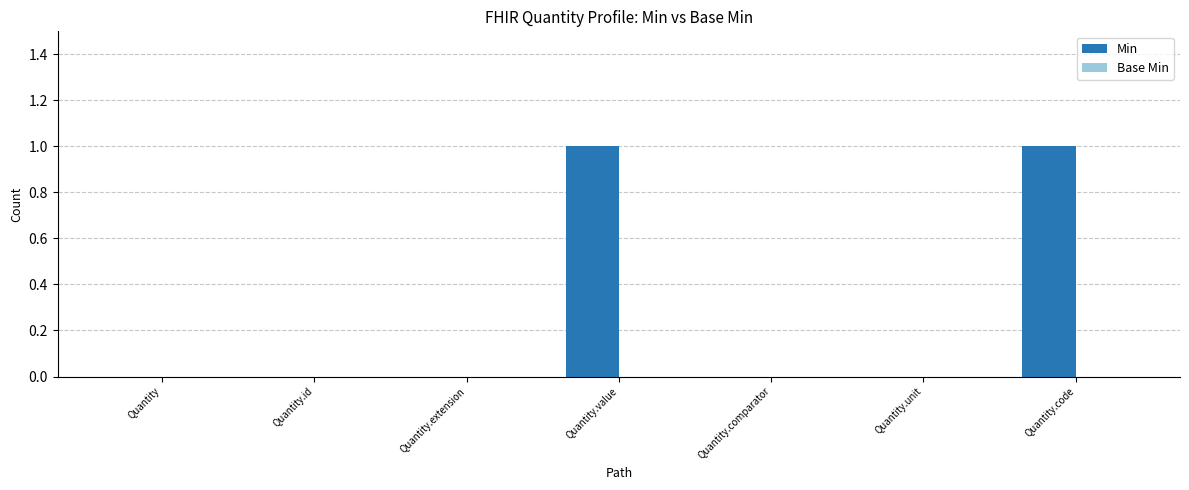

What is the change in value from Quantity.comparator to Quantity.code?

+1